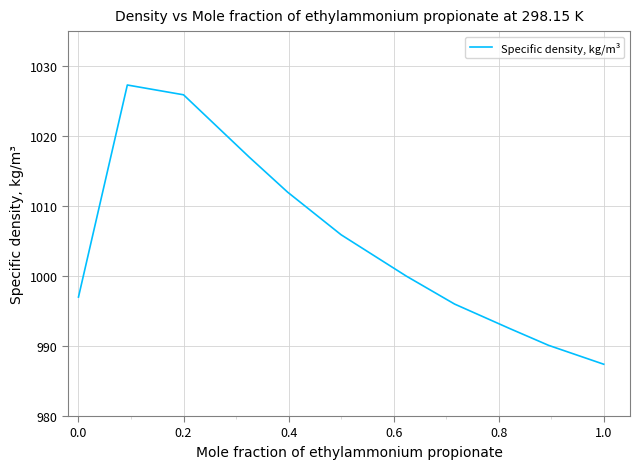

What is the difference between the maximum and minimum values?

39.9